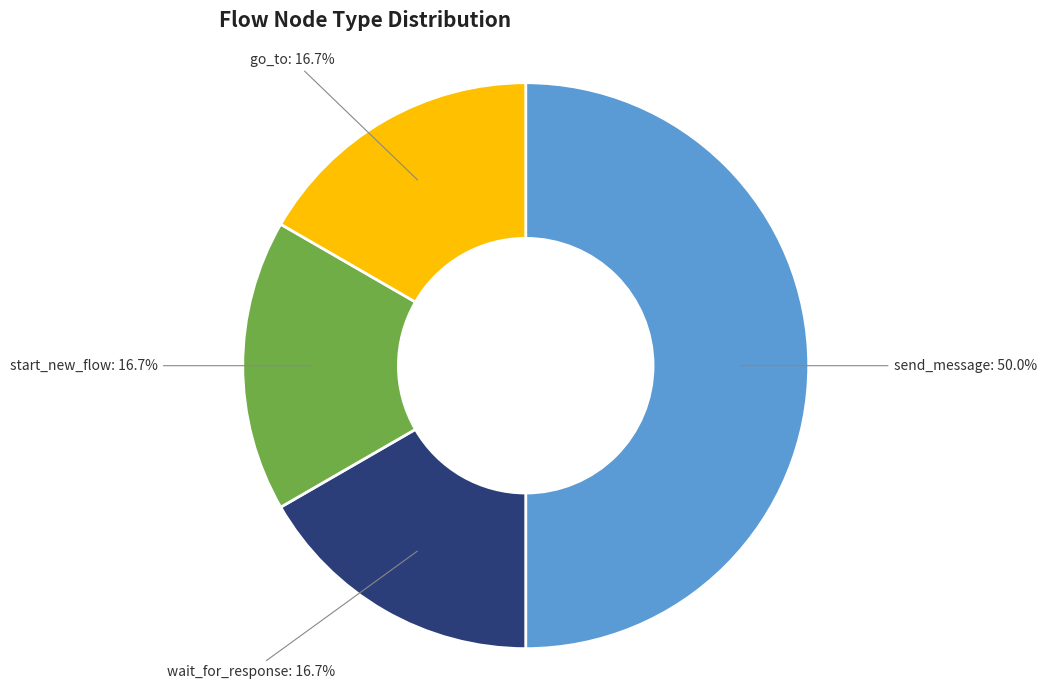

Count the number of slices in the pie.

4